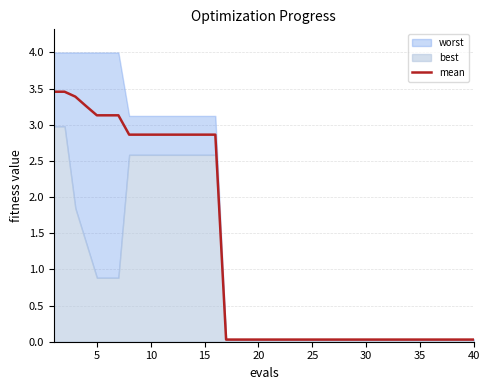

What is the maximum value for mean?

3.5